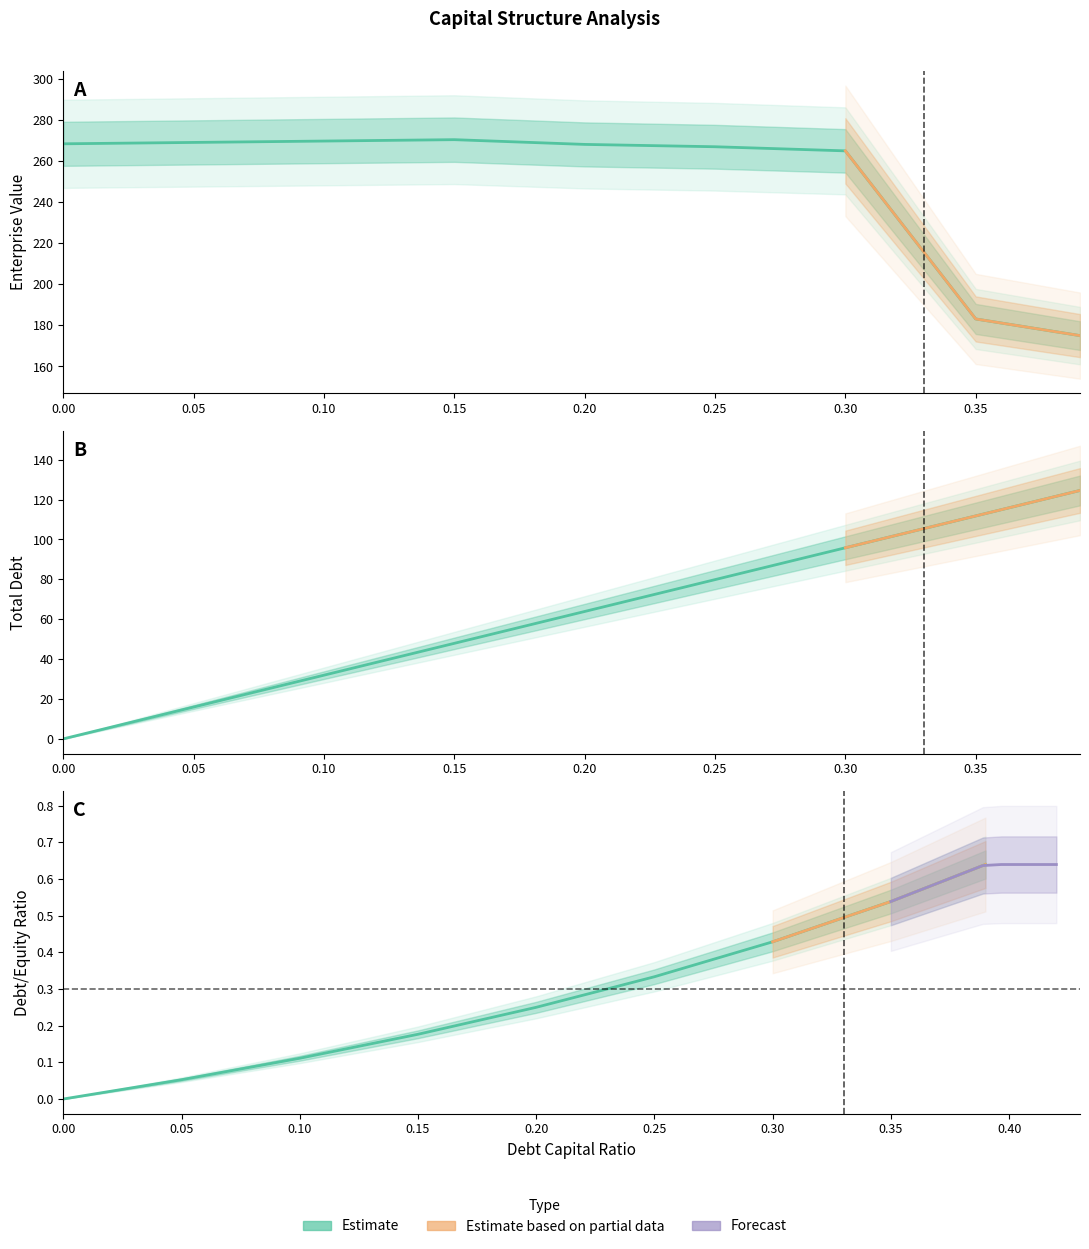

True or false: enterprise_value and debt_capital cross at least once.

False